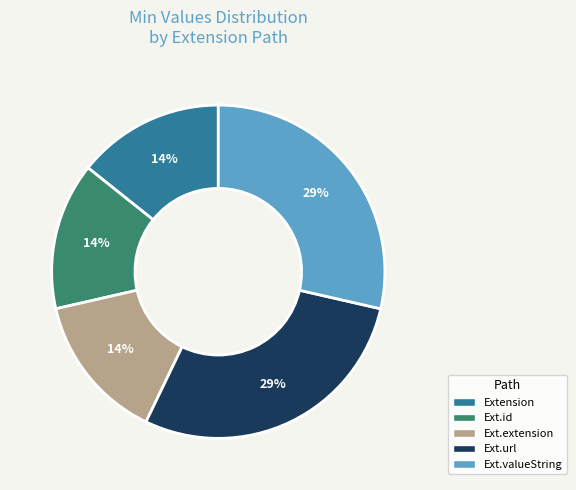

To the nearest percent, what is the average slice percentage?

20%